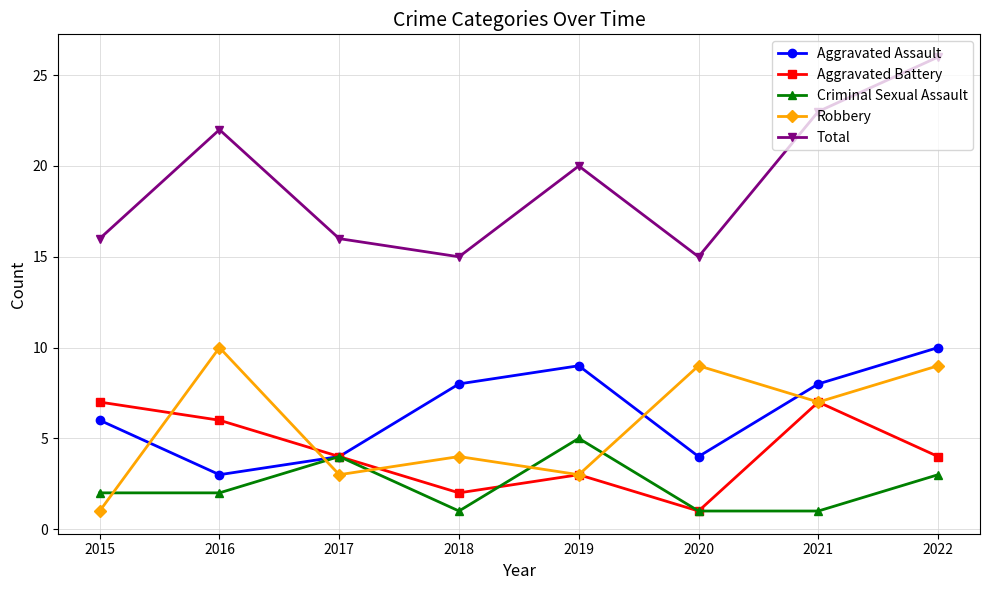

How many lines are shown in the chart?

5